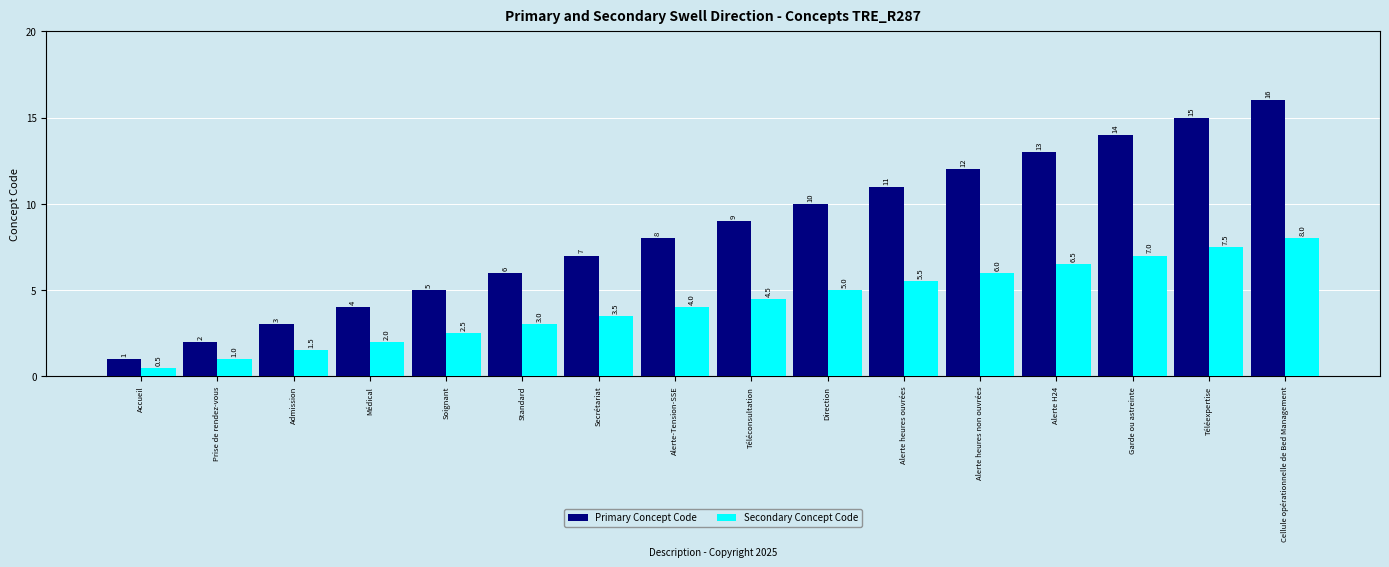

At which label does Primary Concept Code reach its peak?

Cellule opérationnelle de Bed Management